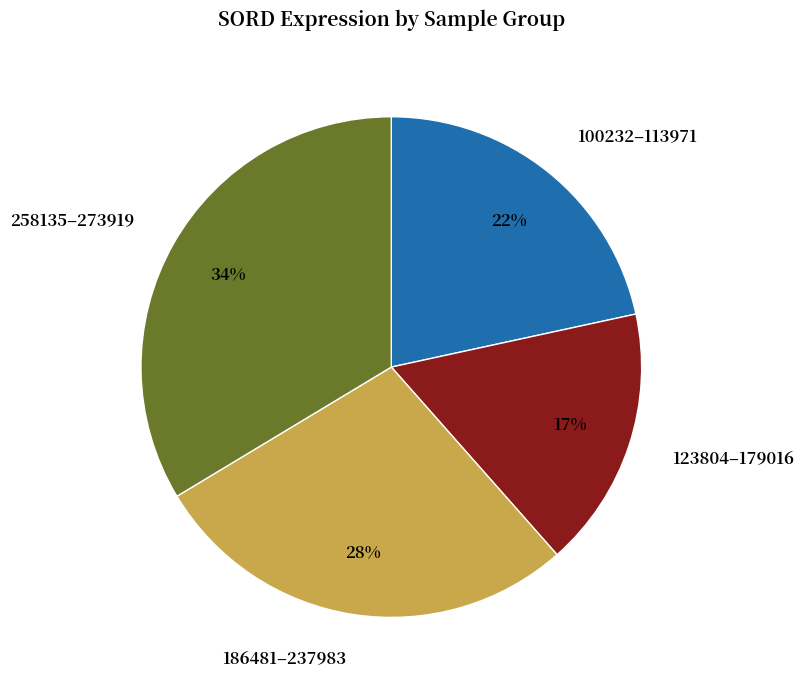

Is the sum of 123804–179016 and 100232–113971 greater than half?

No